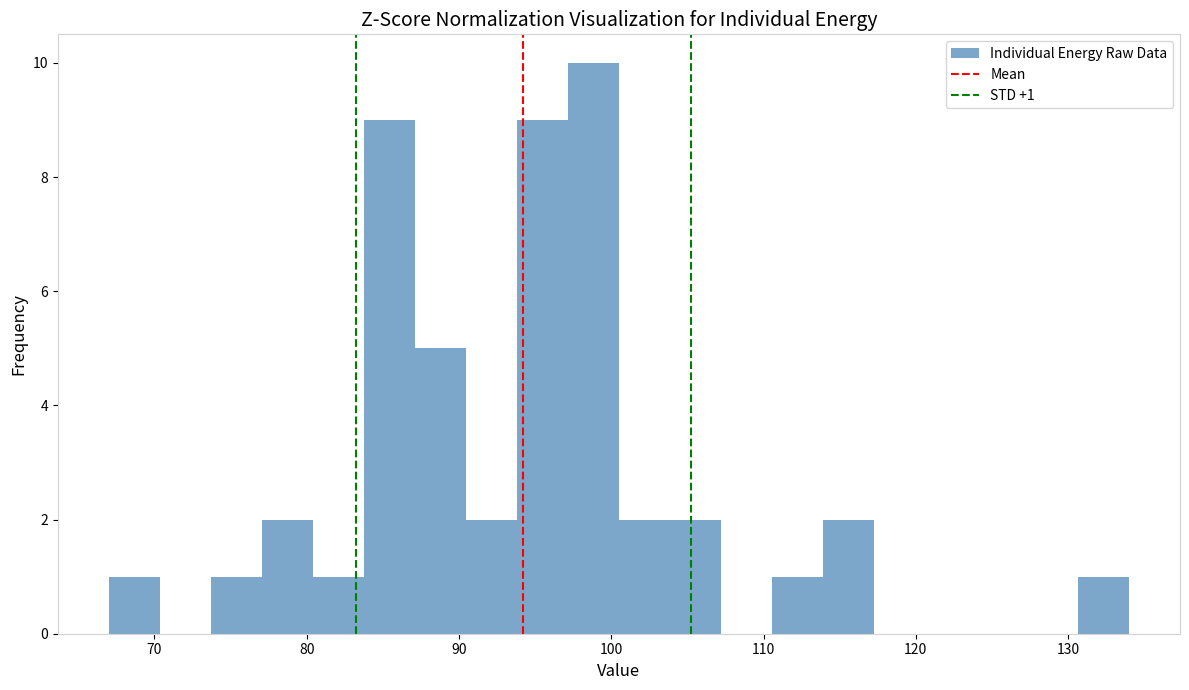

Read against the x-axis, roughly where is the centre of the tallest bar?

99